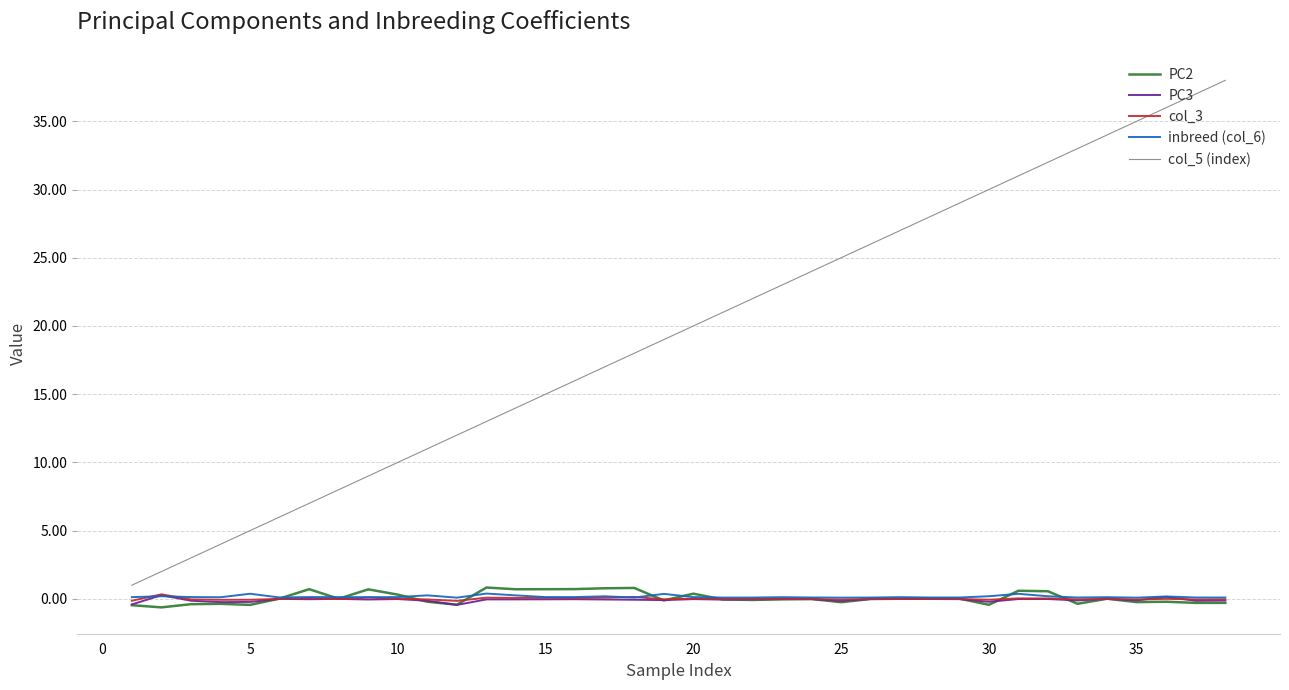

What is the difference between the maximum and minimum values in the PC3 series?

0.7